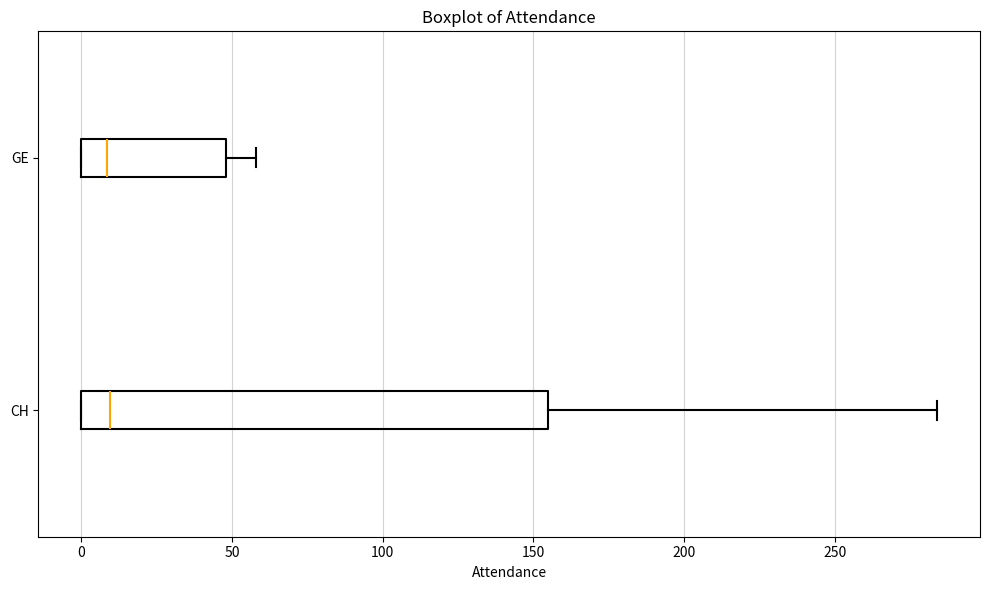

Where is the right edge of the box for GE on the x-axis? The values are not printed on the chart, so give them approximately, as read against the axis.

50